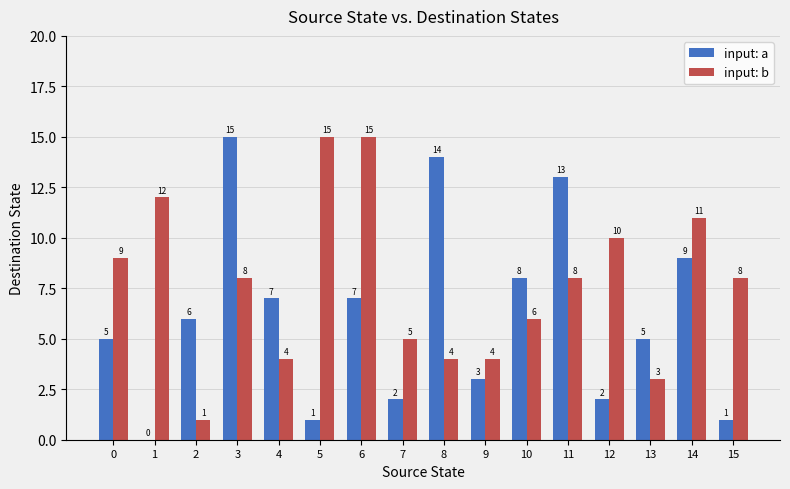

Reading right to left, extract all data points from this chart.

input: a: 15=1	14=9	13=5	12=2	11=13	10=8	9=3	8=14	7=2	6=7	5=1	4=7	3=15	2=6	1=0	0=5
input: b: 15=8	14=11	13=3	12=10	11=8	10=6	9=4	8=4	7=5	6=15	5=15	4=4	3=8	2=1	1=12	0=9